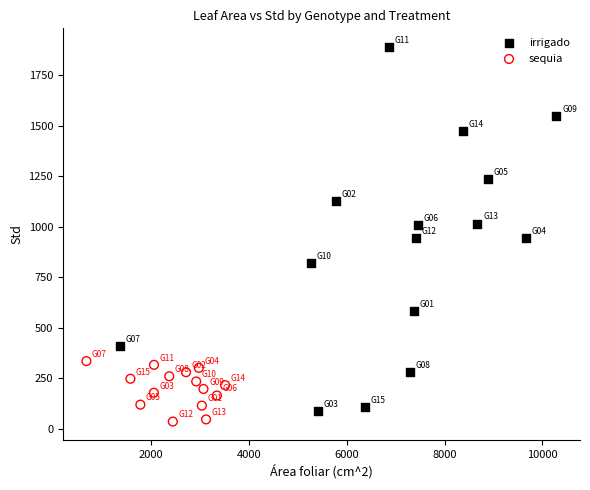

Which series has the widest spread of Y values?

irrigado